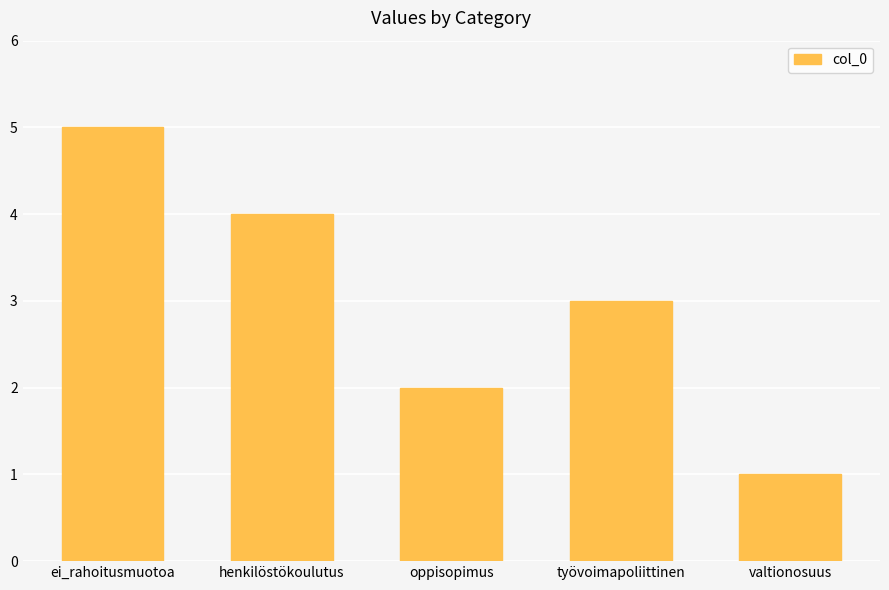

At which category does the chart reach its minimum across all series?

valtionosuus